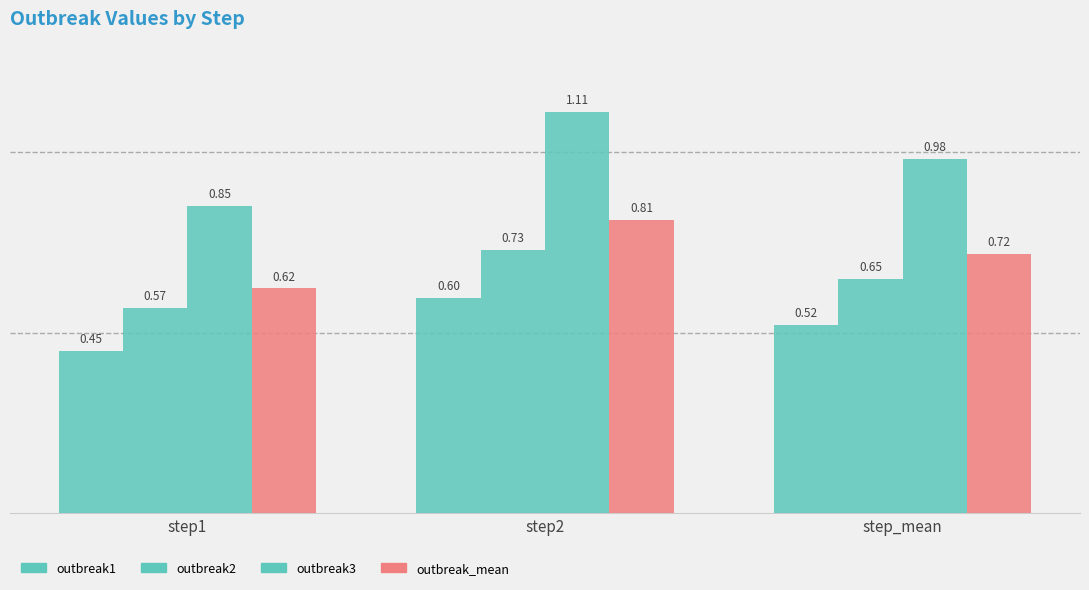

Which series has the largest total across all categories?

outbreak3